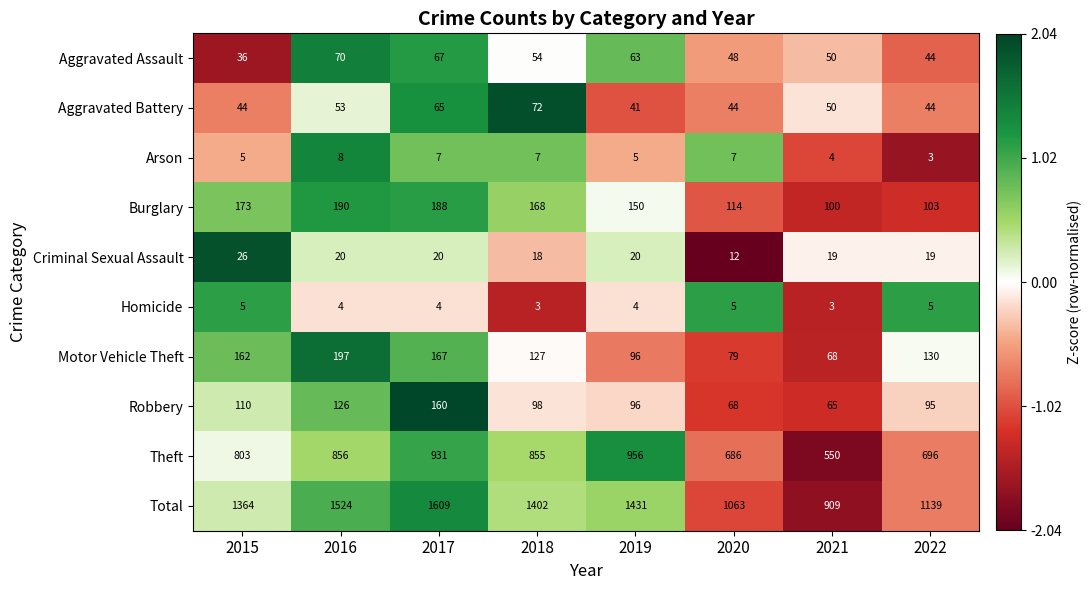

At which category is the sum across all series the highest?

2017